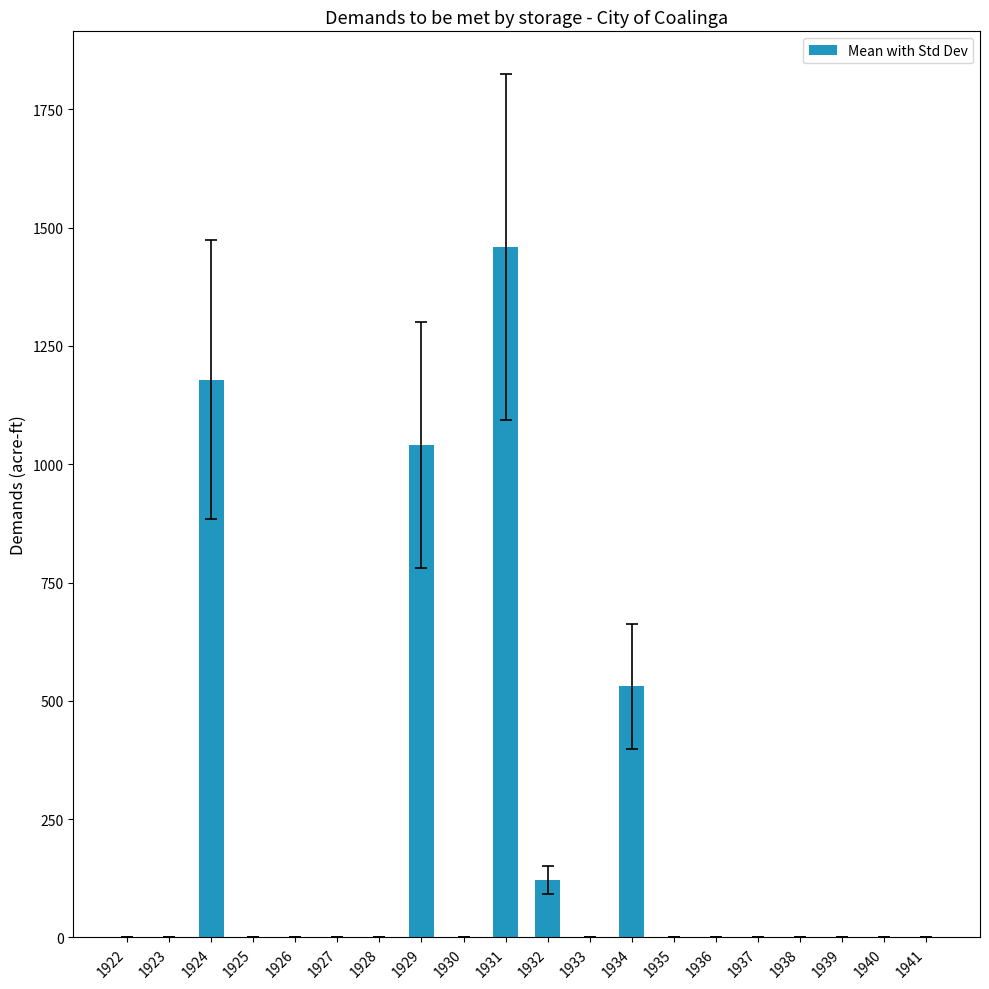

What is the sum of all values?

4330.1